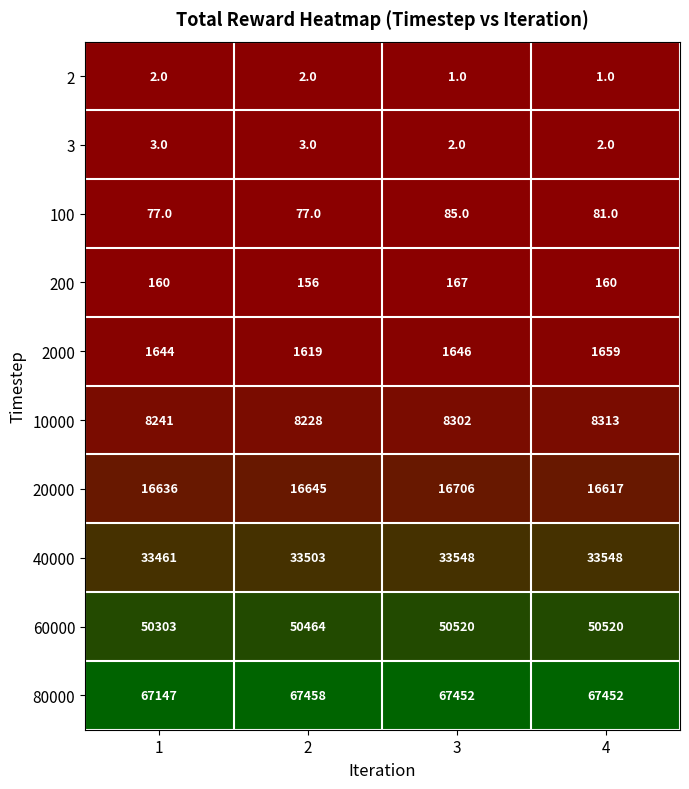

Is it true that 60000 equals 50303 at 1?

True